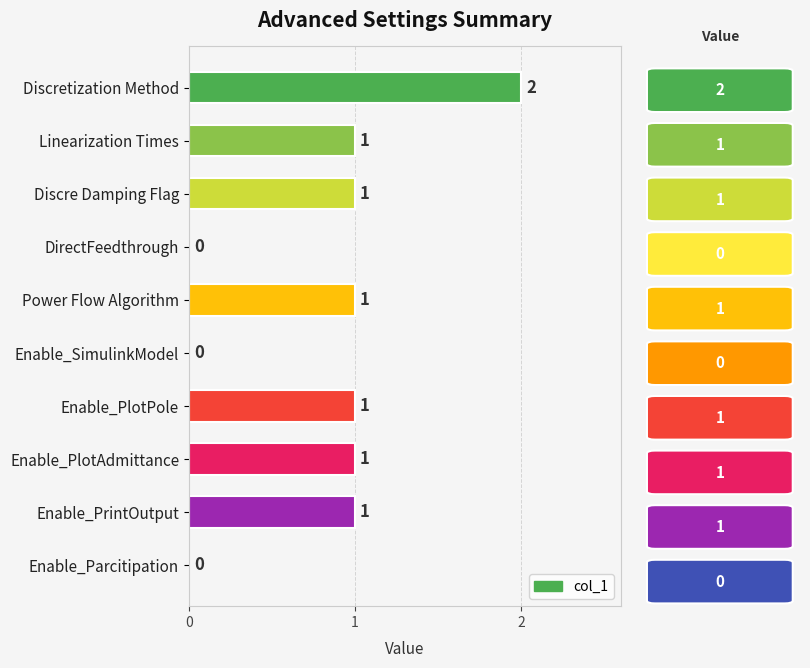

How many series are shown in this chart?

1